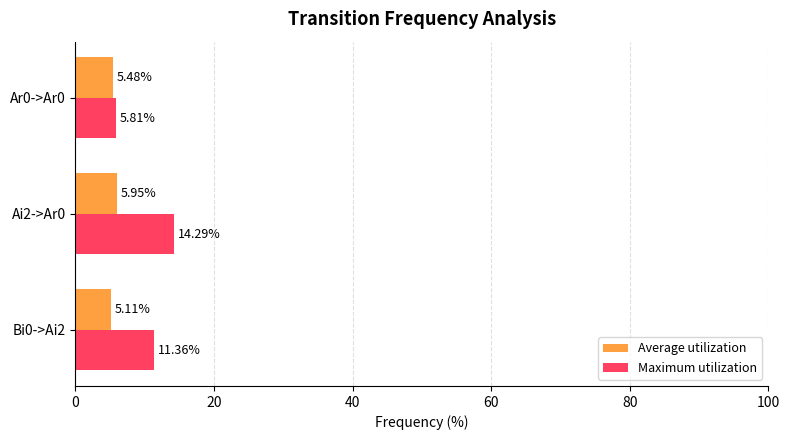

What is the sum of all Maximum utilization values?

31.5